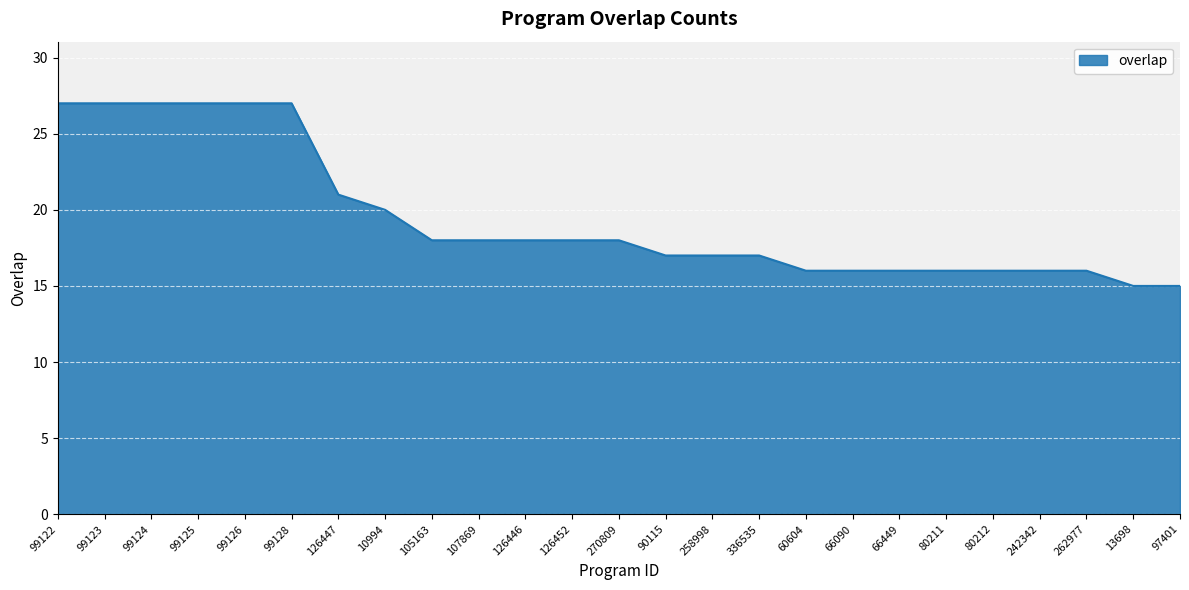

Read the value at 126447, to the nearest 10.

20